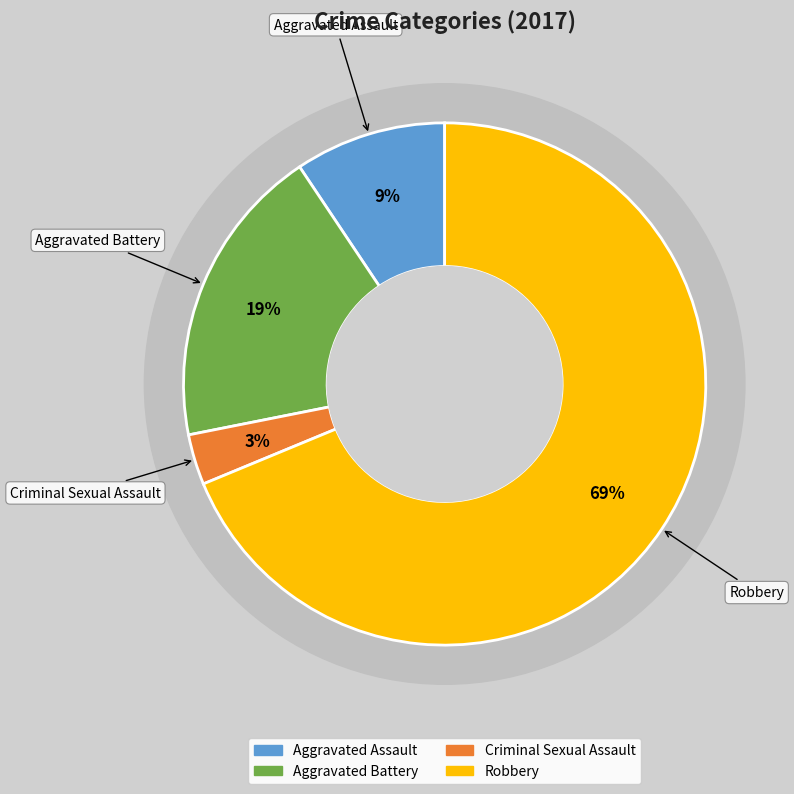

Which slice is the smallest?

Criminal Sexual Assault